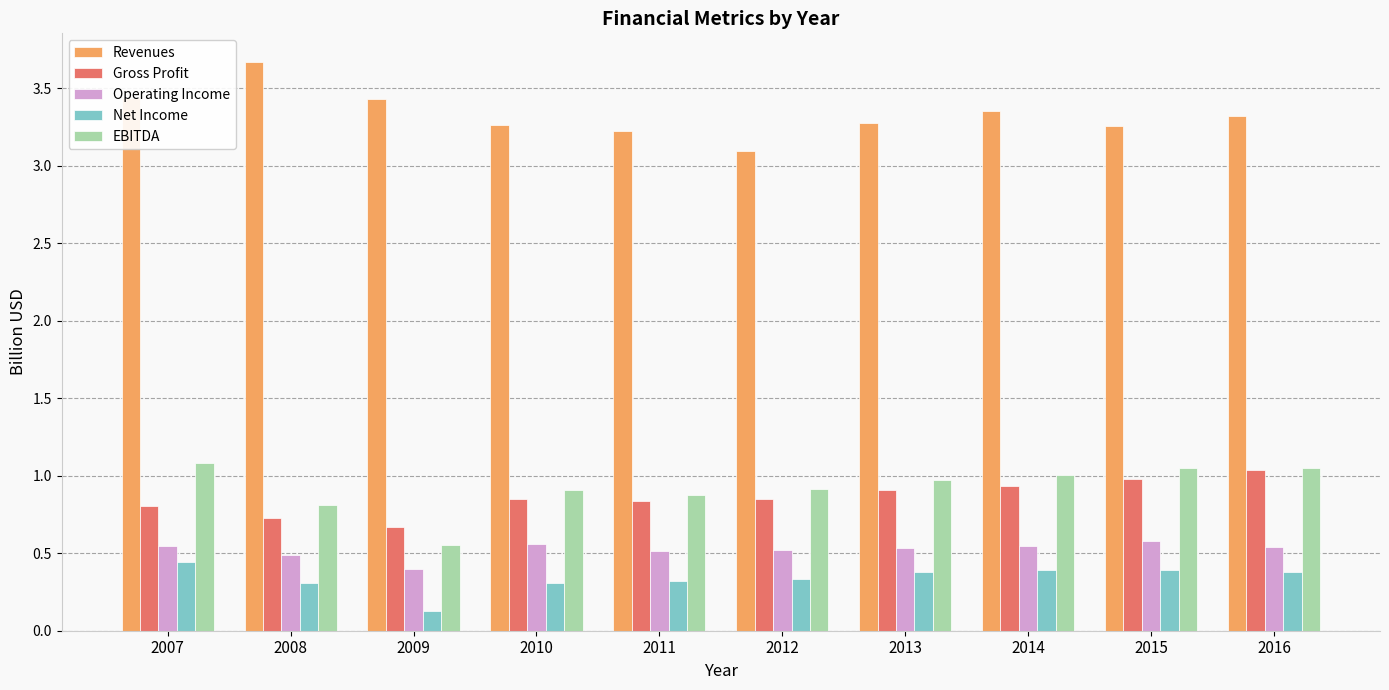

What is the total value across all series at 2016?

6.3